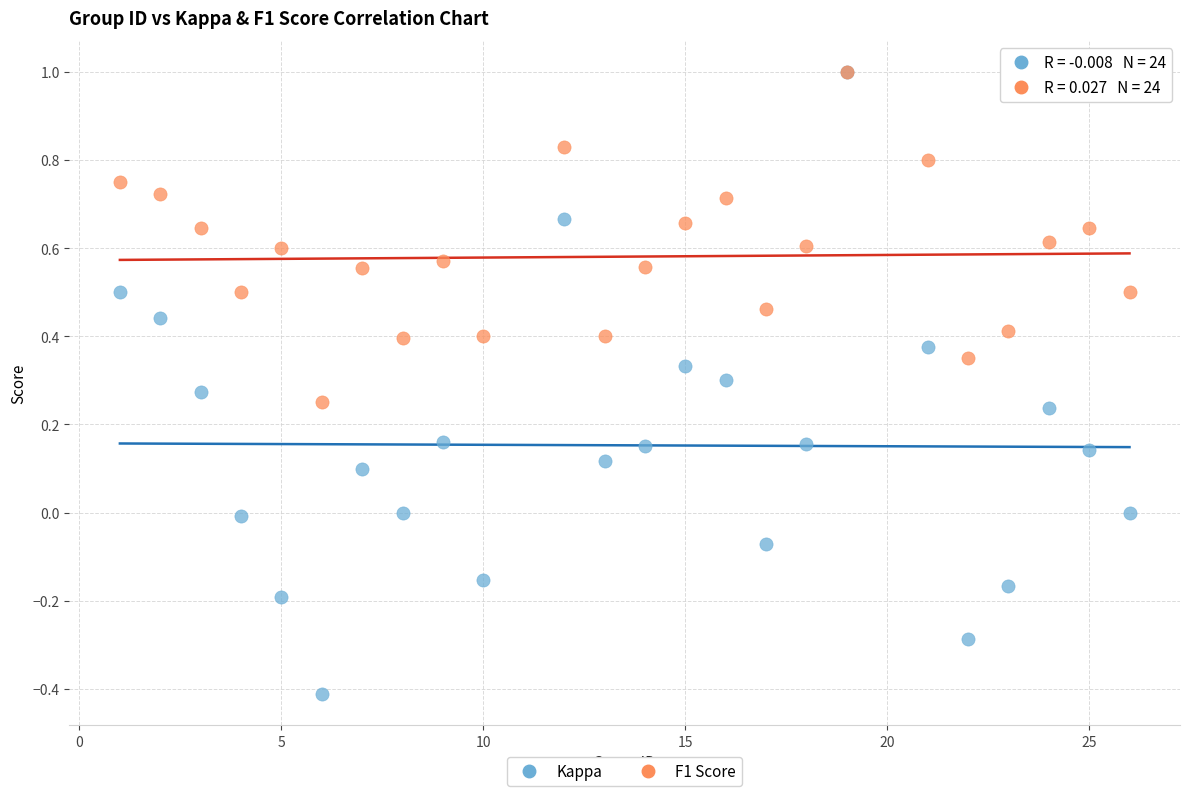

What are all the series names shown in the legend?

Kappa, F1 Score